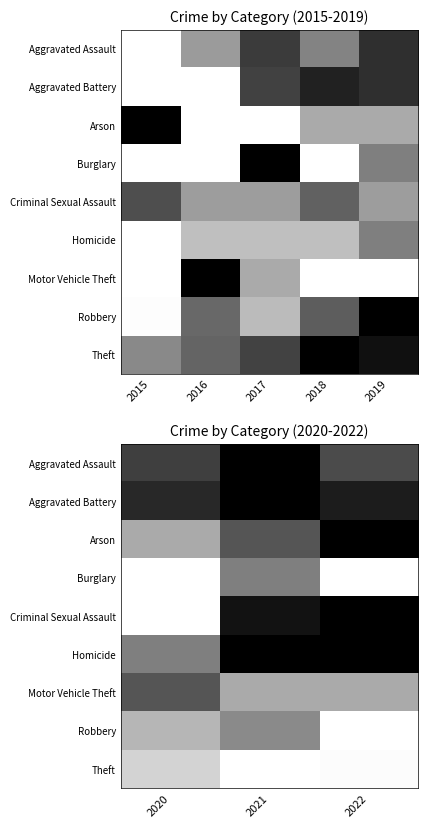

How many data points does each series have?

3